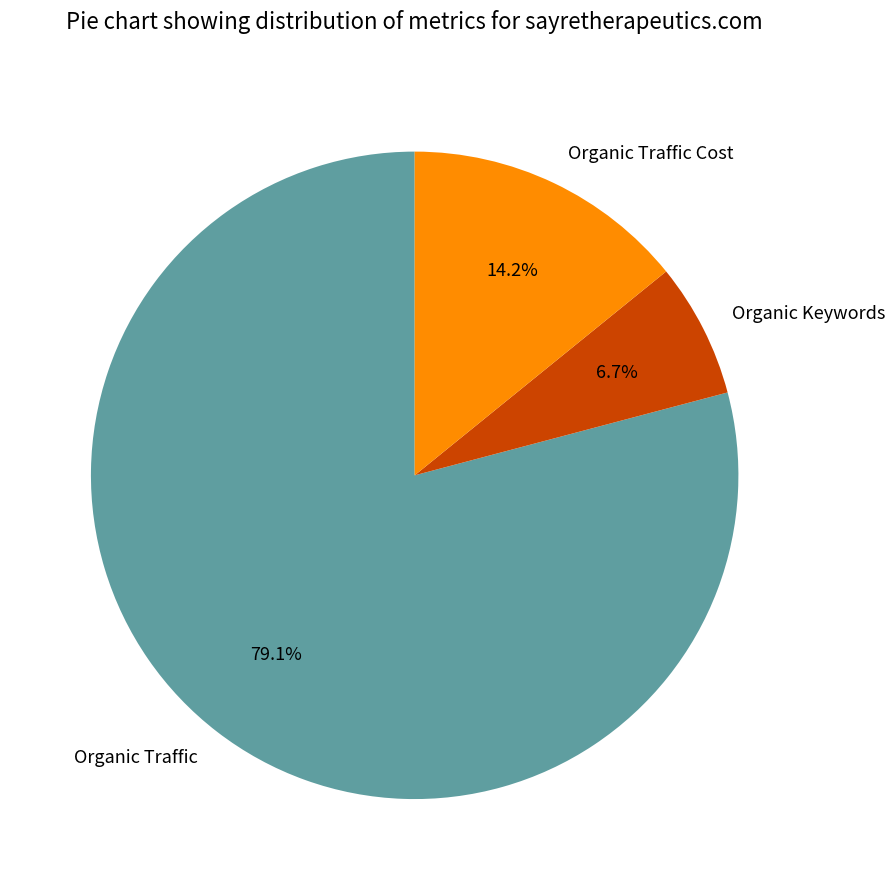

Combined, do Organic Traffic Cost and Organic Keywords account for over 50%?

No